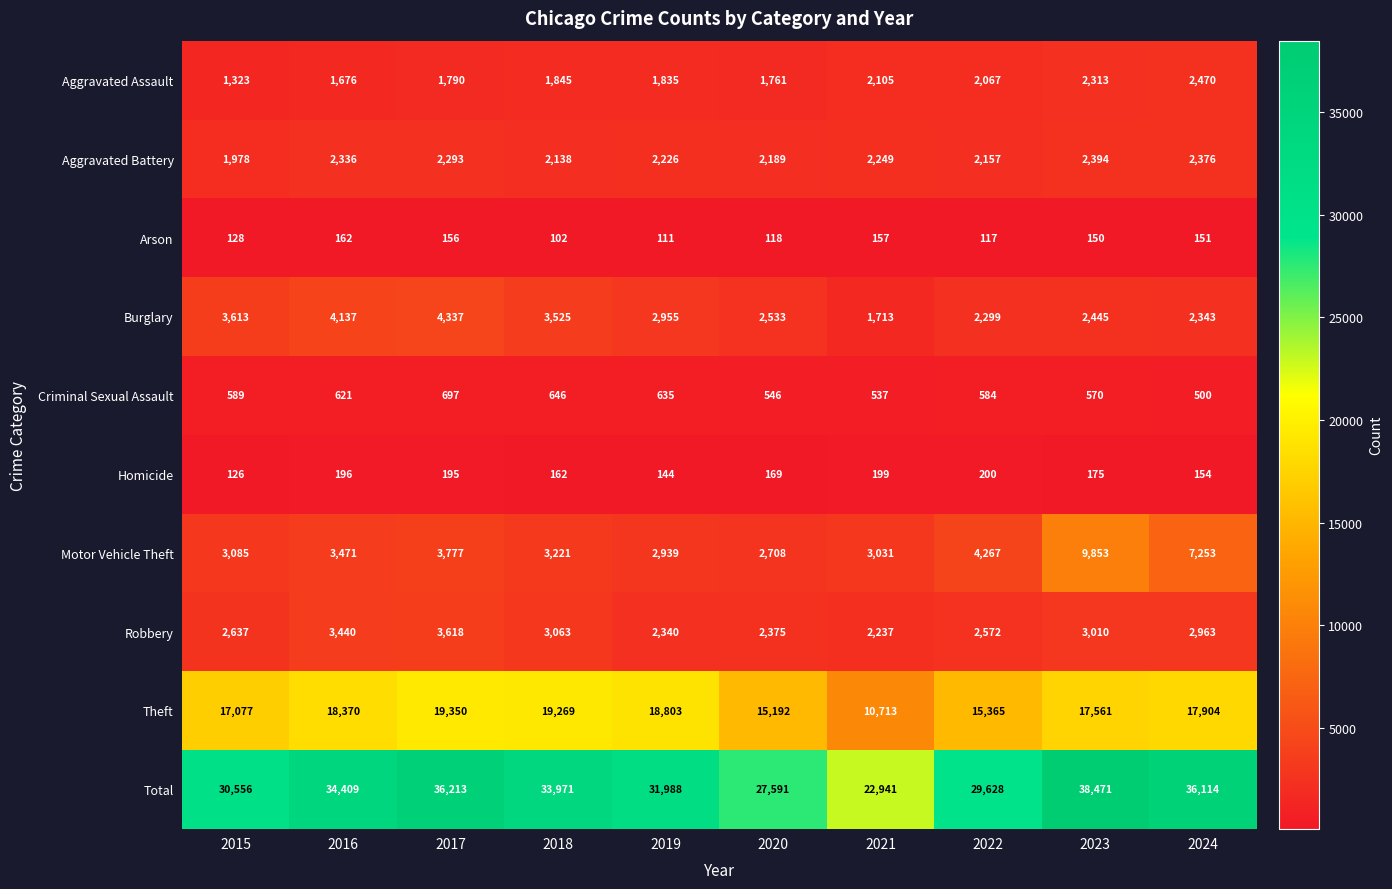

What is the difference between the maximum and minimum values in the Total series?

15530